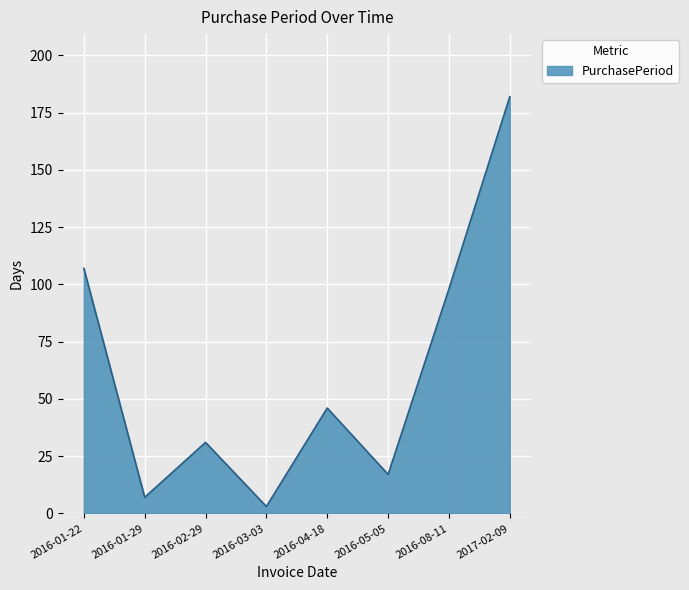

Rank the categories by value from highest to lowest.

2017-02-09, 2016-01-22, 2016-08-11, 2016-04-18, 2016-02-29, 2016-05-05, 2016-01-29, 2016-03-03